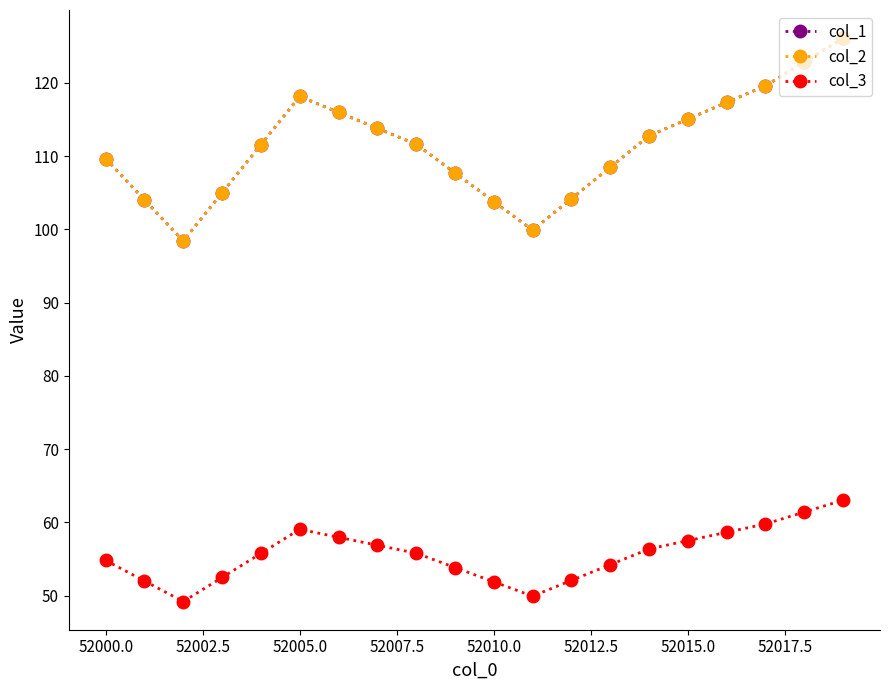

Rank the series by their maximum value, from highest to lowest.

col_1, col_2, col_3